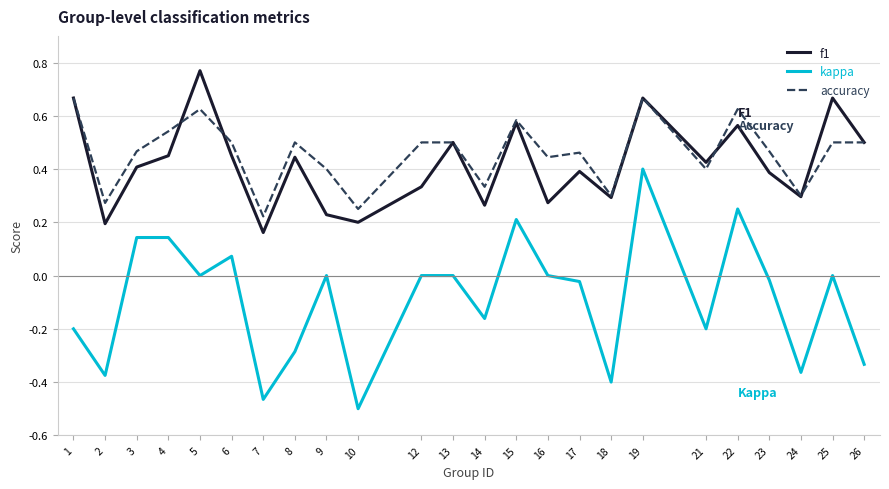

Where is the first local maximum for accuracy?

5